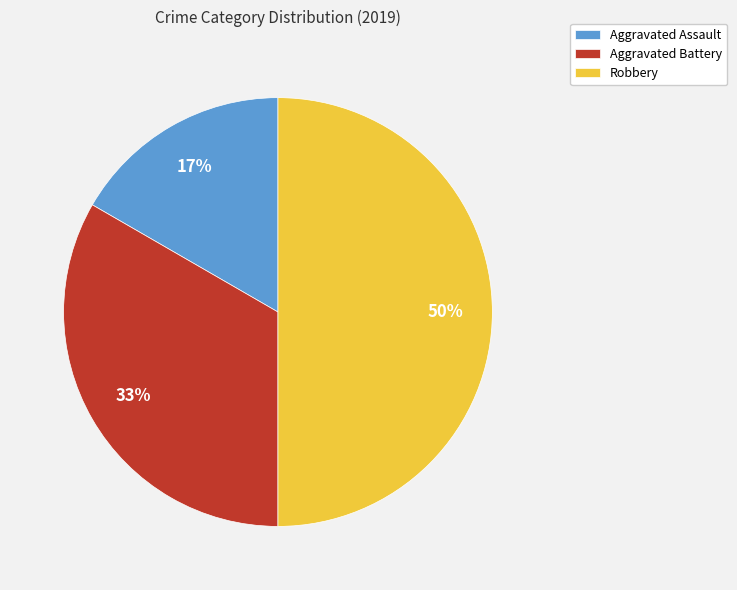

What percentage is the Robbery slice, to the nearest percent?

50%